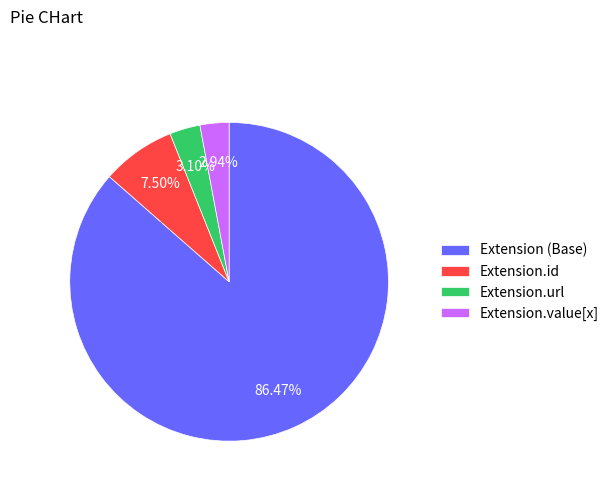

Which slice is the largest?

Extension (Base)